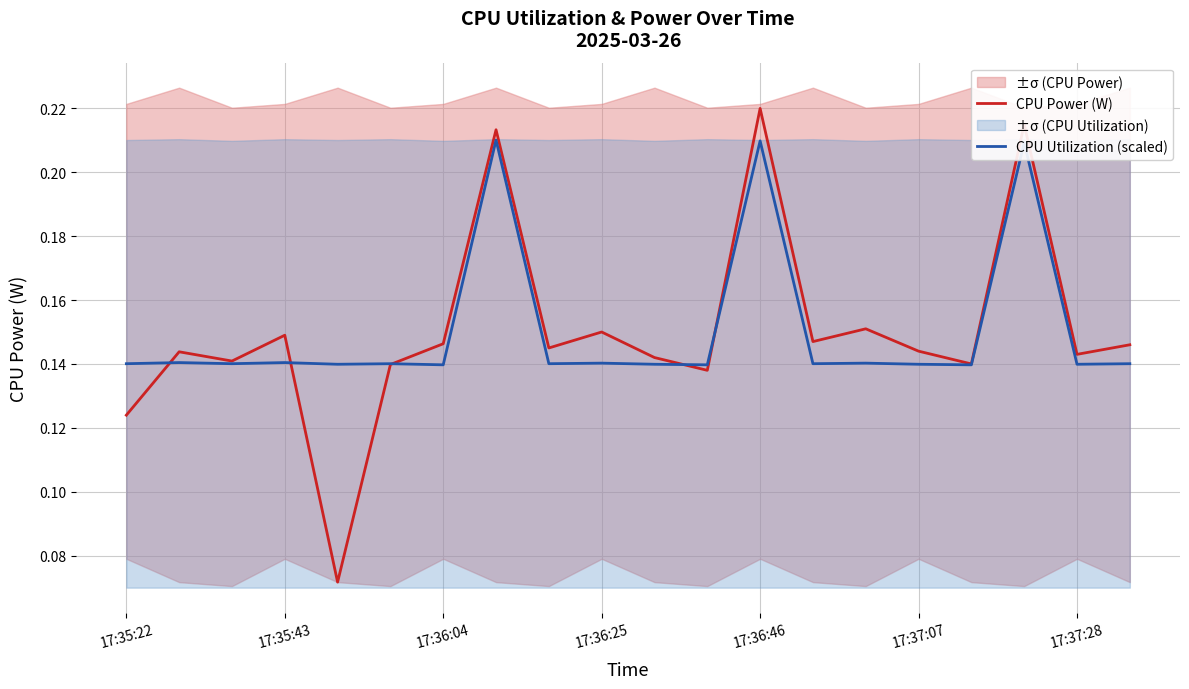

What is the greatest value displayed?

0.2